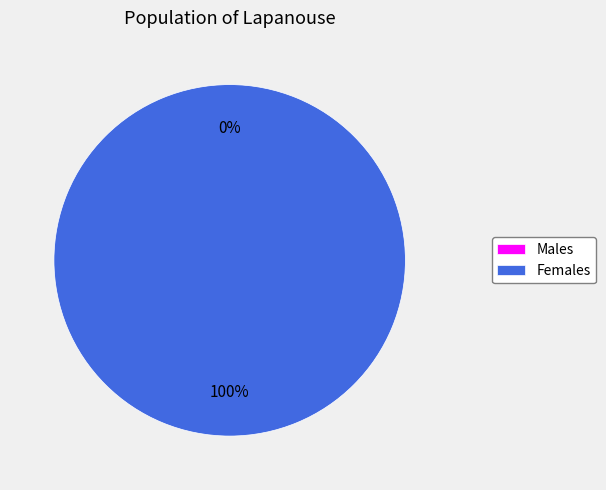

Combined, what portion of the pie is 1567087587 and 1566500769?

100.0%